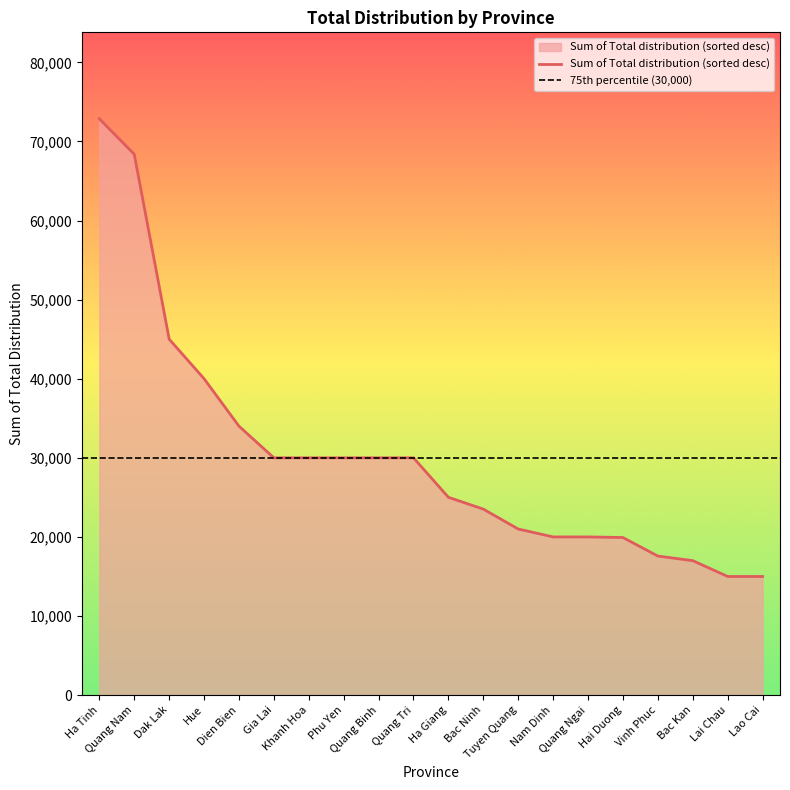

List the labels in order of value, smallest first.

Lai Chau, Lao Cai, Bac Kan, Vinh Phuc, Hai Duong, Nam Dinh, Quang Ngai, Tuyen Quang, Bac Ninh, Ha Giang, Gia Lai, Khanh Hoa, Phu Yen, Quang Binh, Quang Tri, Dien Bien, Hue, Dak Lak, Quang Nam, Ha Tinh